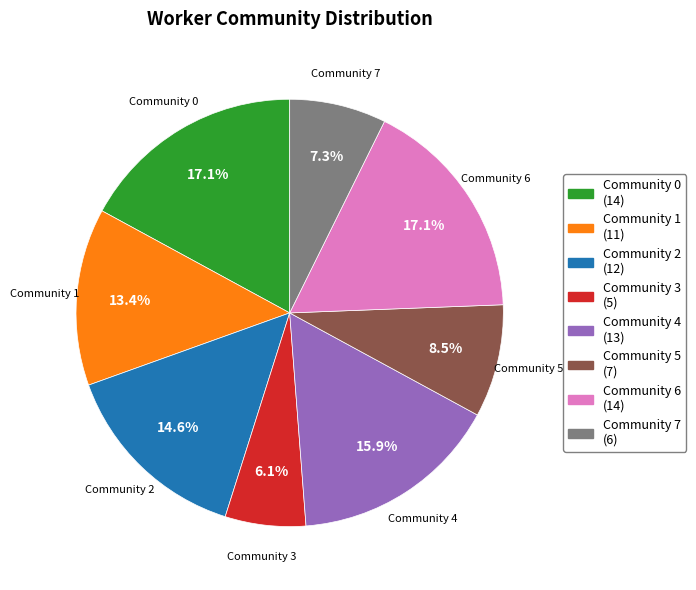

Which has a higher value, Community 2 or Community 0?

Community 0